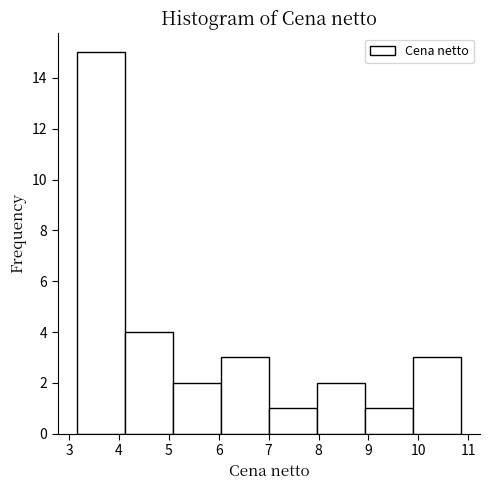

Which range on the x-axis has the tallest bar?

3.2 to 4.1